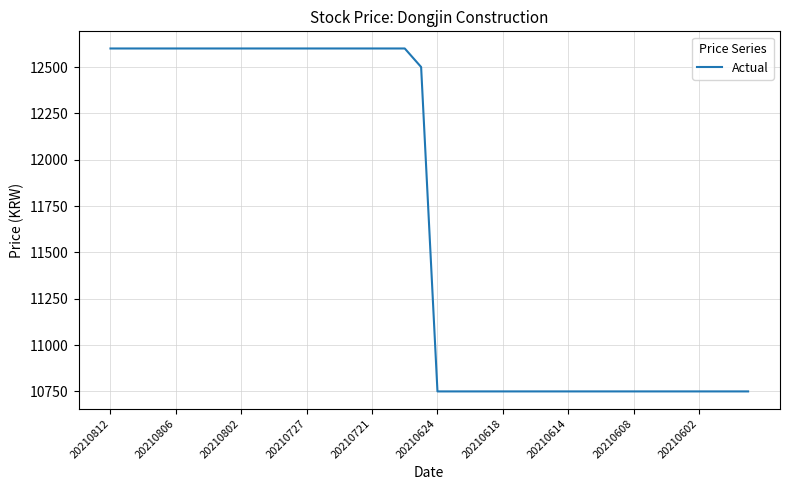

How many lines are shown in the chart?

1